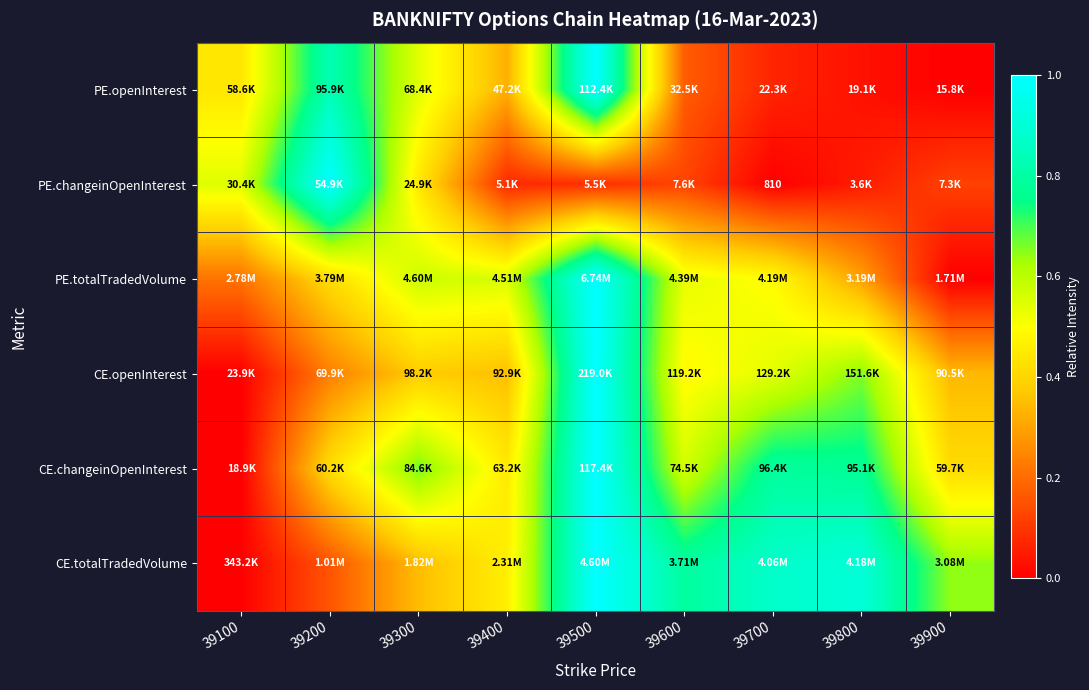

At how many categories does at least one series exceed 0?

9